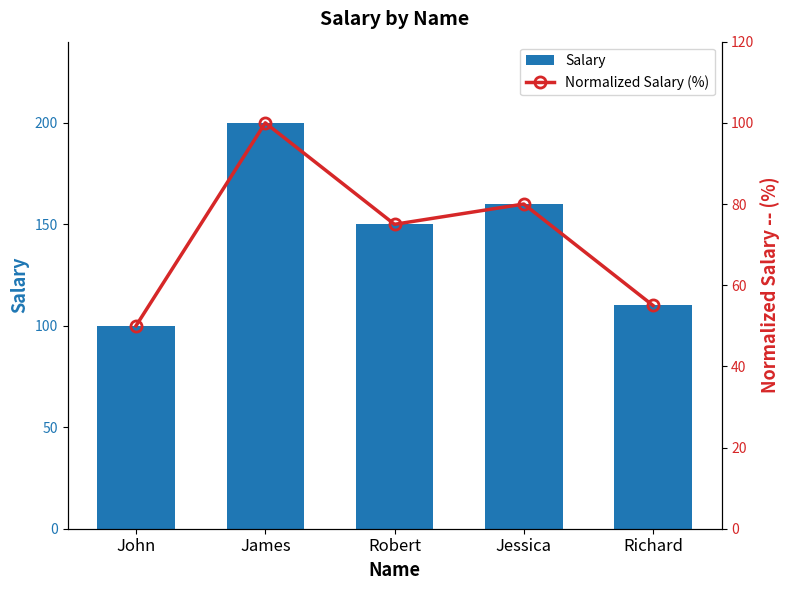

What is the spread (max minus min) of values at Richard?

55.0